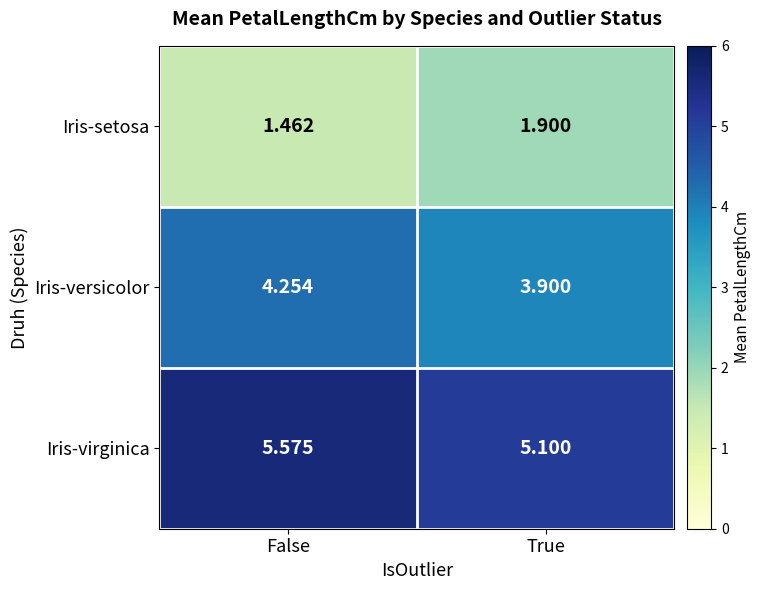

At which category is the sum across all series the highest?

False